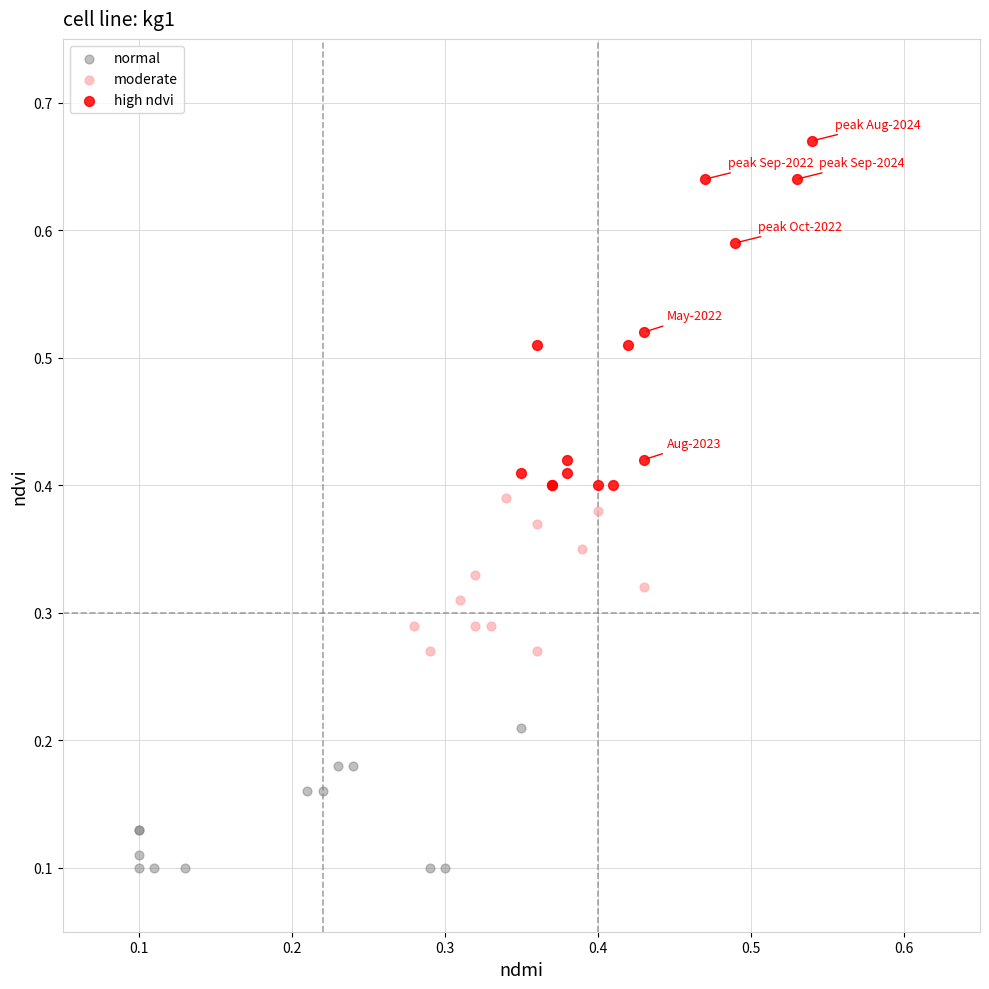

Which series reaches the maximum Y coordinate?

high ndvi